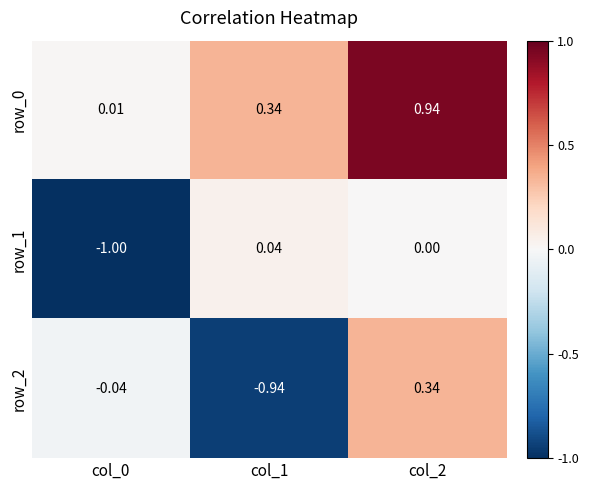

Which series changed the most between col_0 and col_1?

row_1